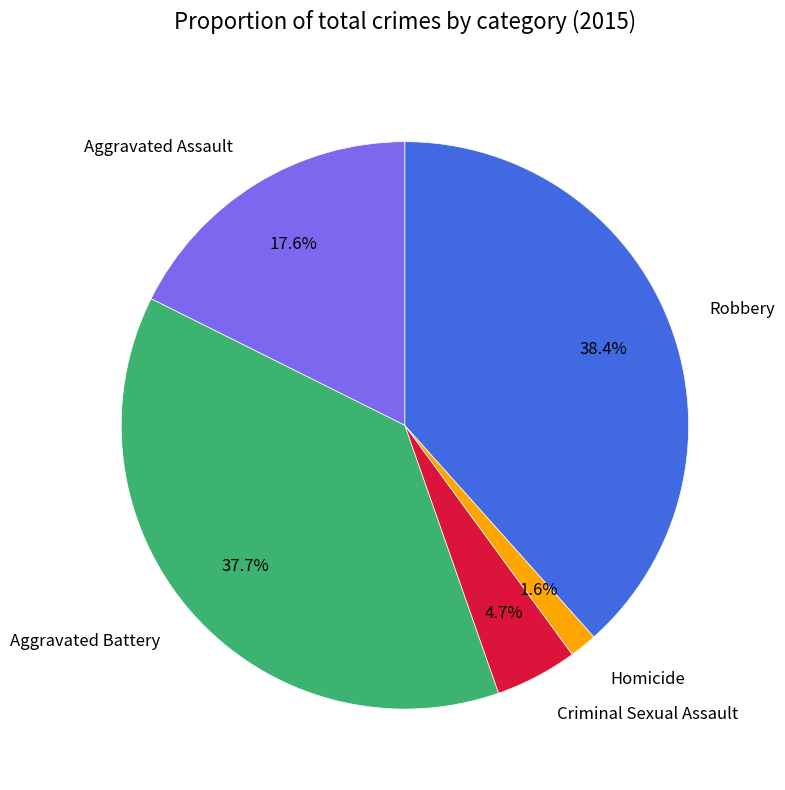

Which has a higher value, Aggravated Assault or Aggravated Battery?

Aggravated Battery